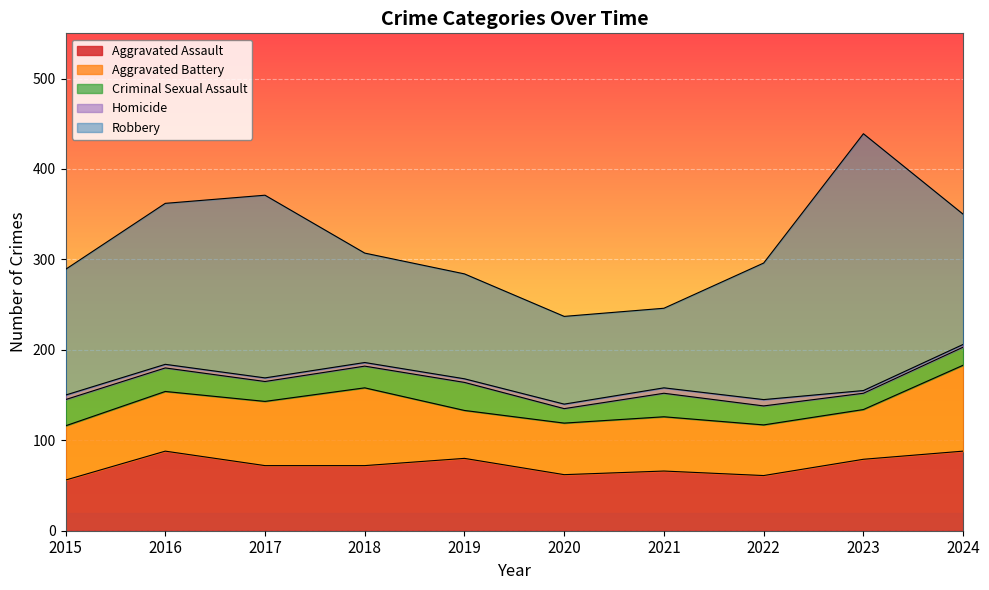

What is the difference between the second highest and minimum values in the Robbery series?

114